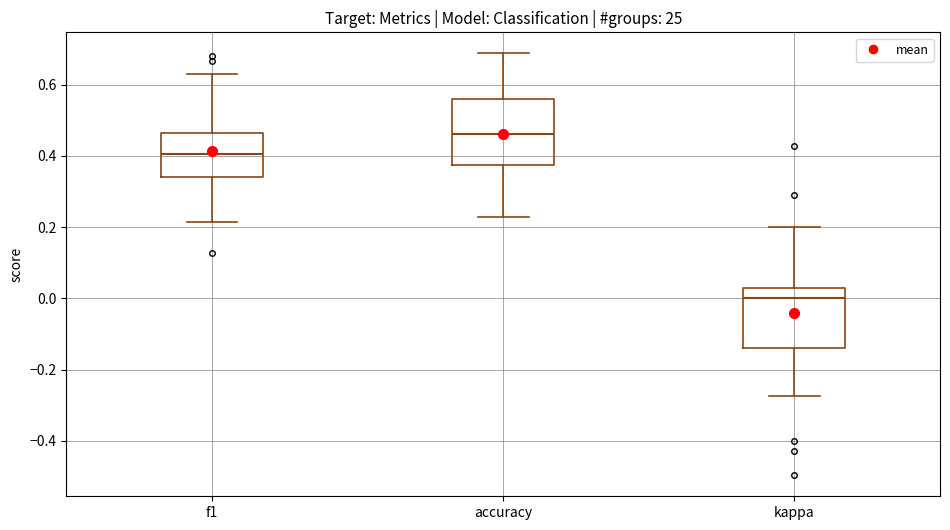

Reading left to right, transcribe this box plot: for each box, give where its median line is, the range the box spans, and where its two whiskers end, as read against the y-axis. The values are not printed on the chart, so give them approximately, as read against the axis.

f1: median 0.40, box 0.34 to 0.46, whiskers 0.22 to 0.64
accuracy: median 0.46, box 0.38 to 0.56, whiskers 0.22 to 0.68
kappa: median 0.00, box -0.14 to 0.02, whiskers -0.28 to 0.20